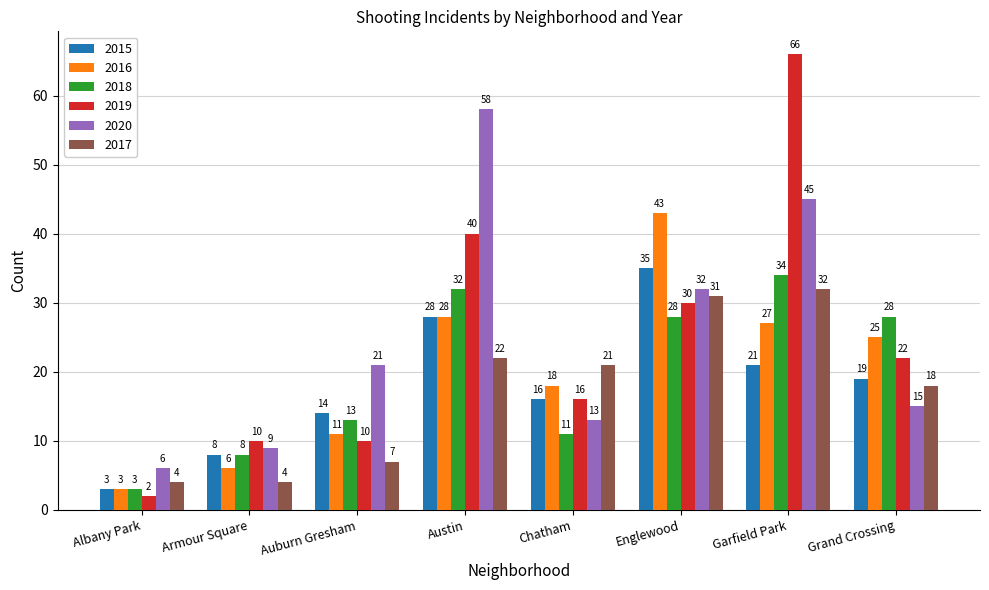

Which series has the widest spread of values?

2019